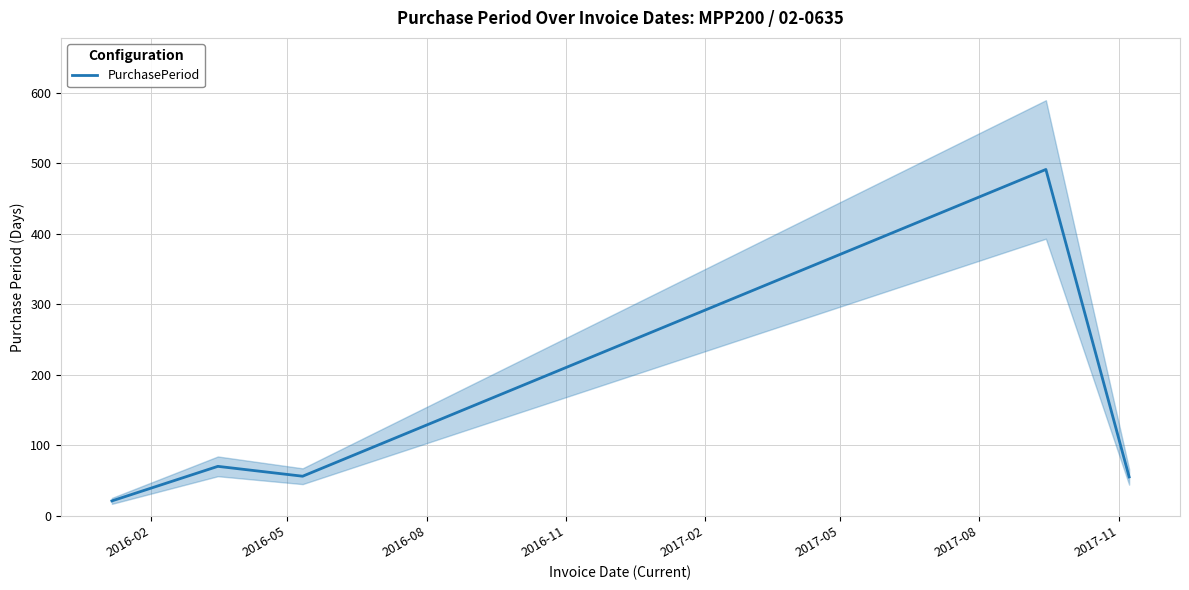

What is the minimum value shown in the chart?

21